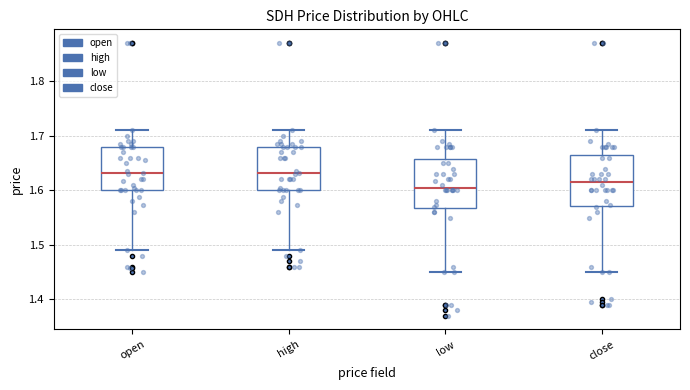

Which box has the lowest median line?

low